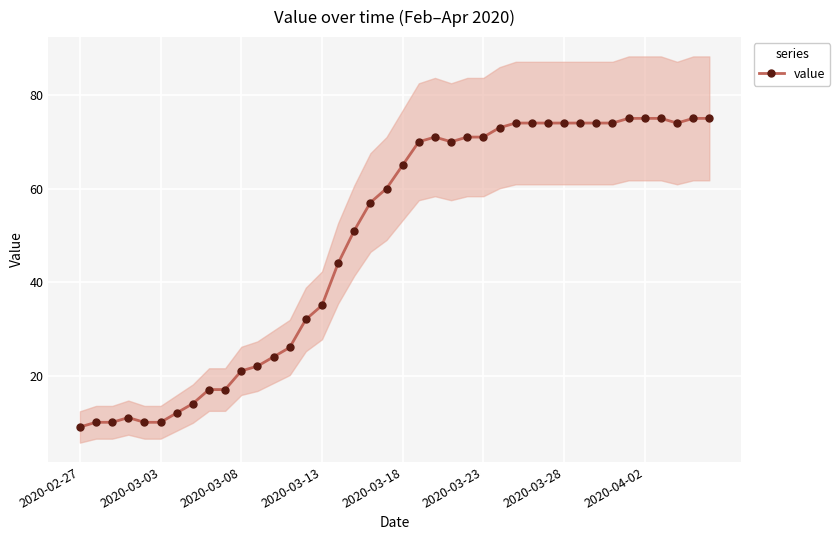

What is the change in value from 26 to 34?

+2